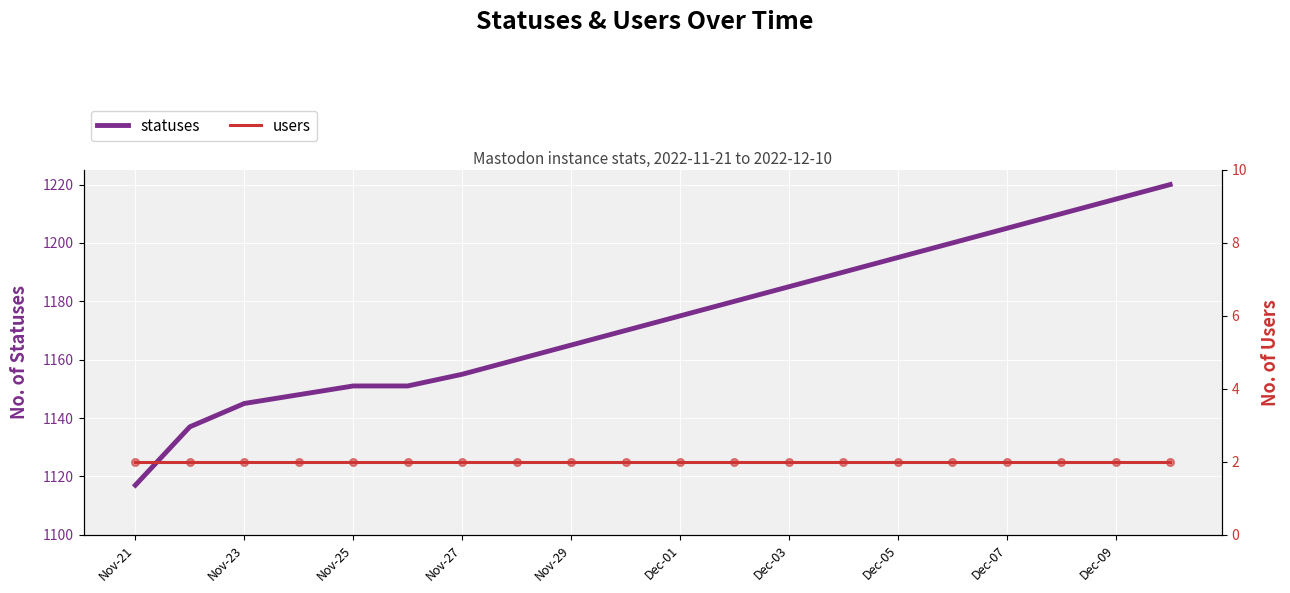

The value of statuses at Dec-09 is 1215. True or false?

True